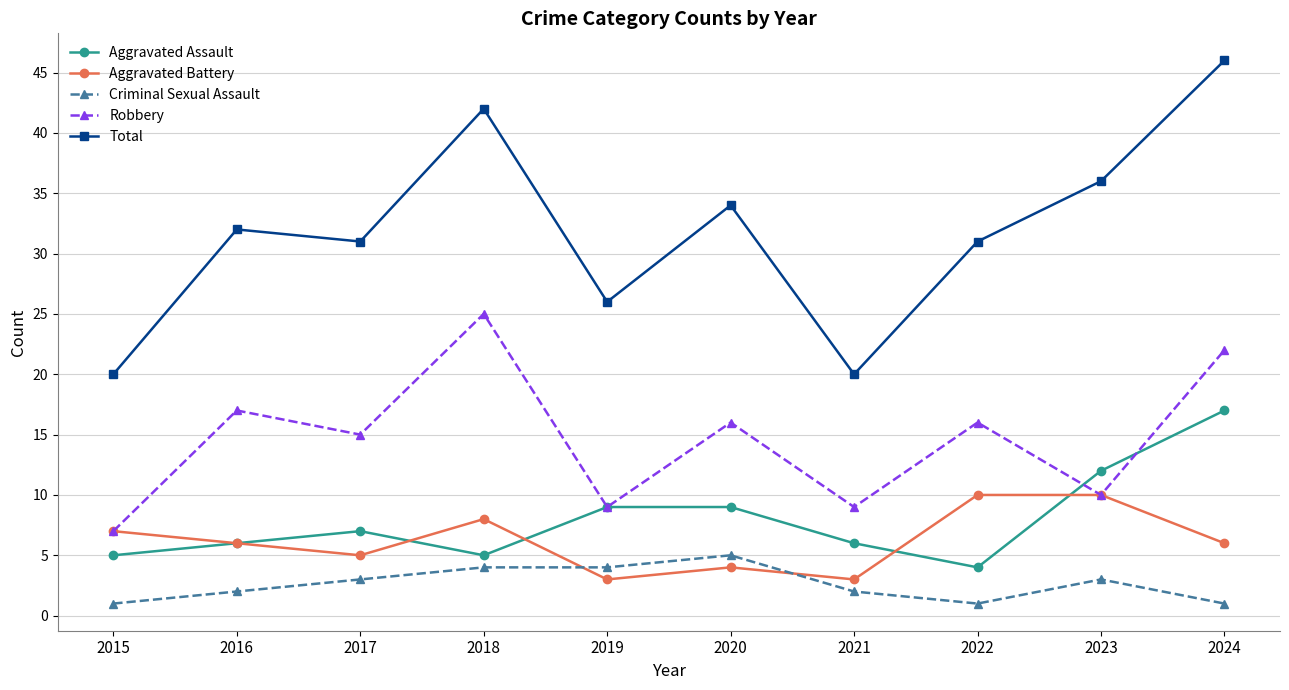

Which series changed the most between 2020 and 2024?

Total